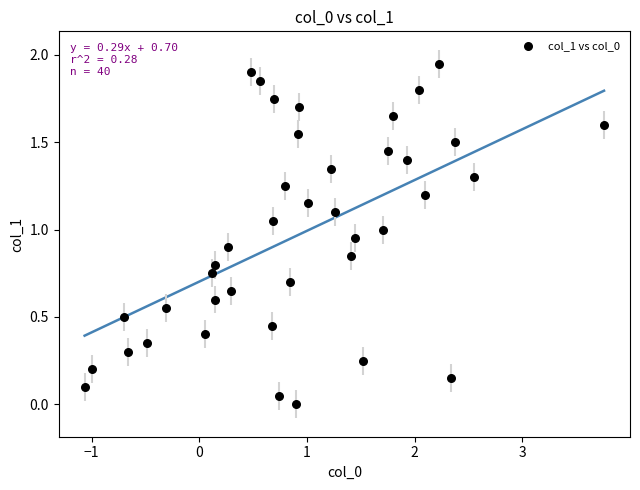

What is the range of X values (max minus min)?

4.8